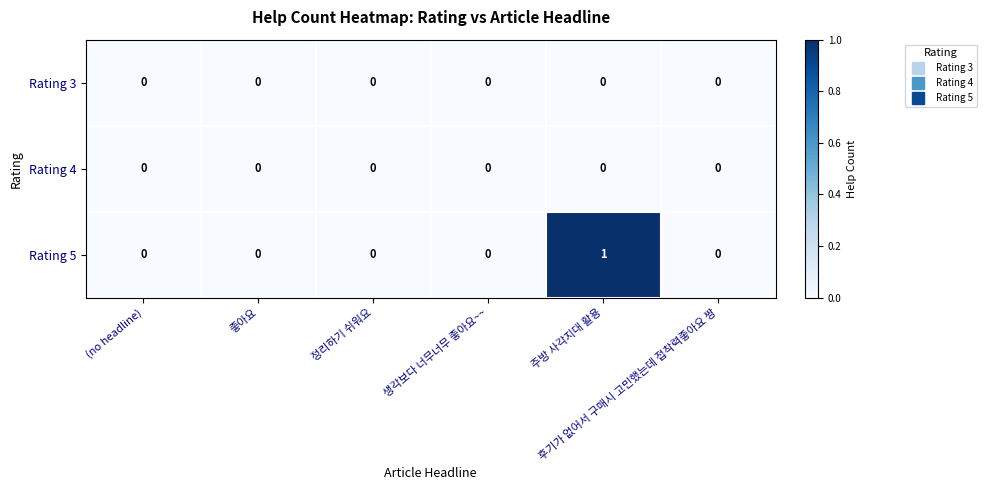

Which series has the largest total across all categories?

Rating 5